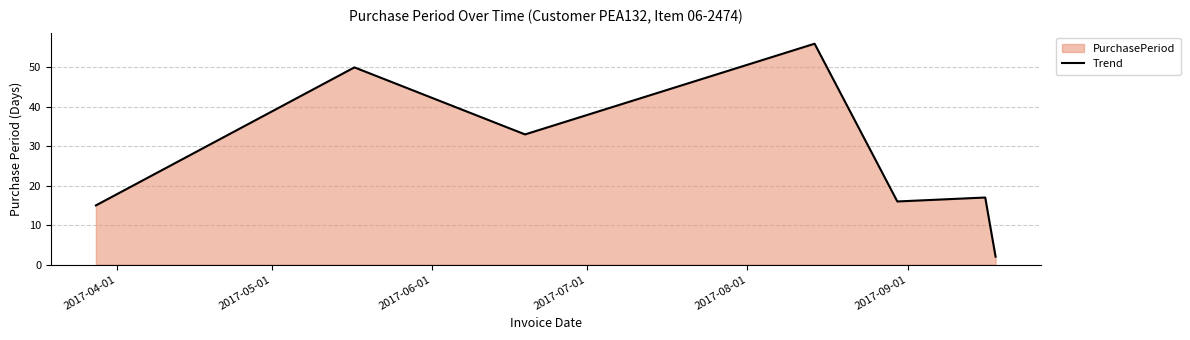

Reading right to left, transcribe all the data shown in this chart.

2	17	16	56	33	50	15